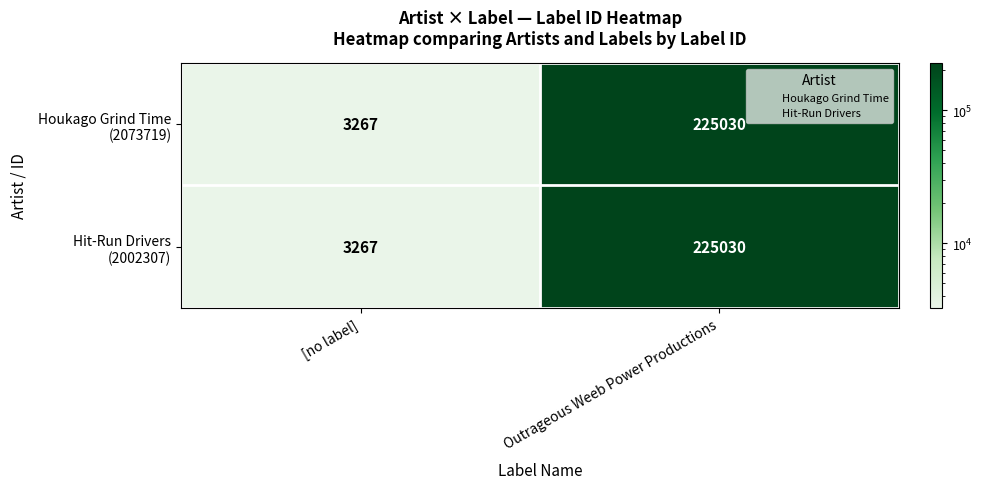

At which category is the sum across all series the highest?

Outrageous Weeb Power Productions